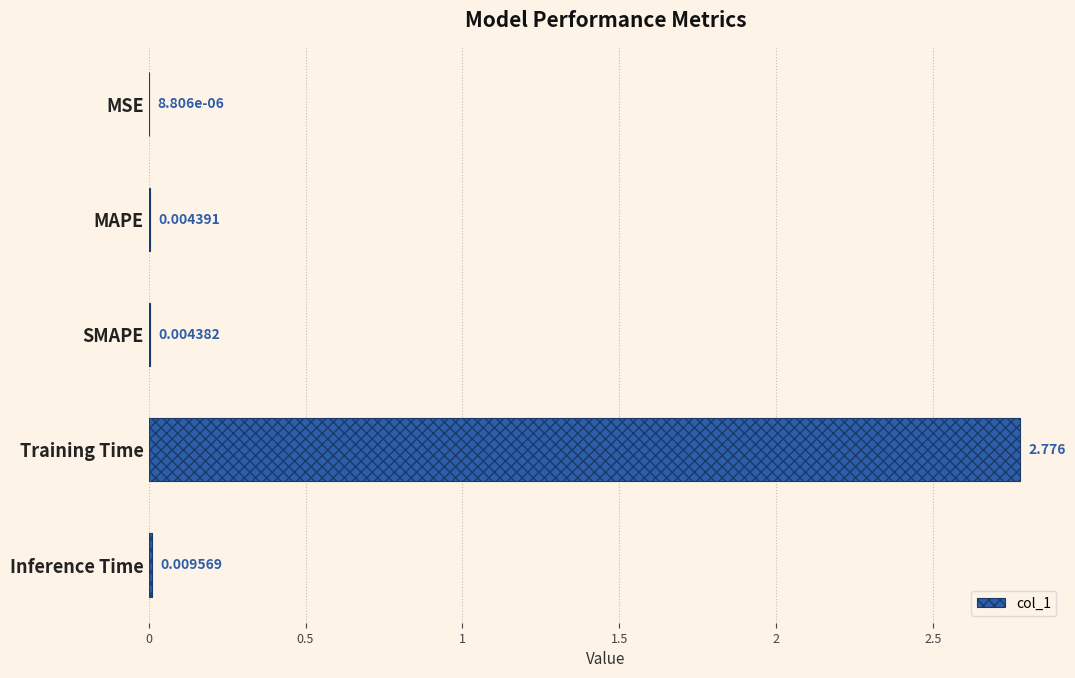

Which has a higher value, MAPE or Training Time?

Training Time